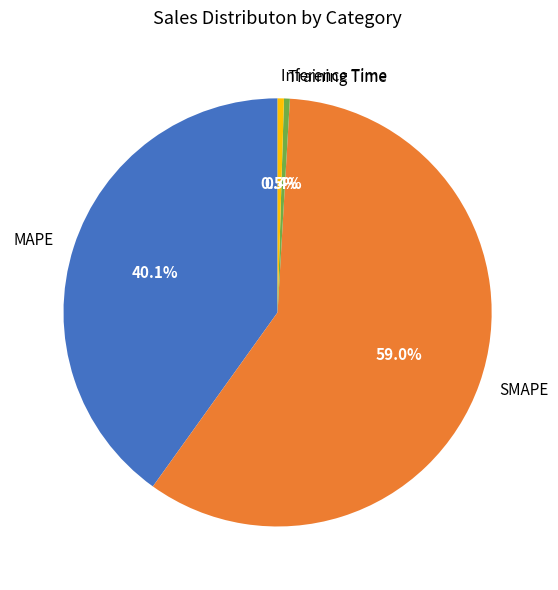

Does MAPE account for over 50% of the chart?

No